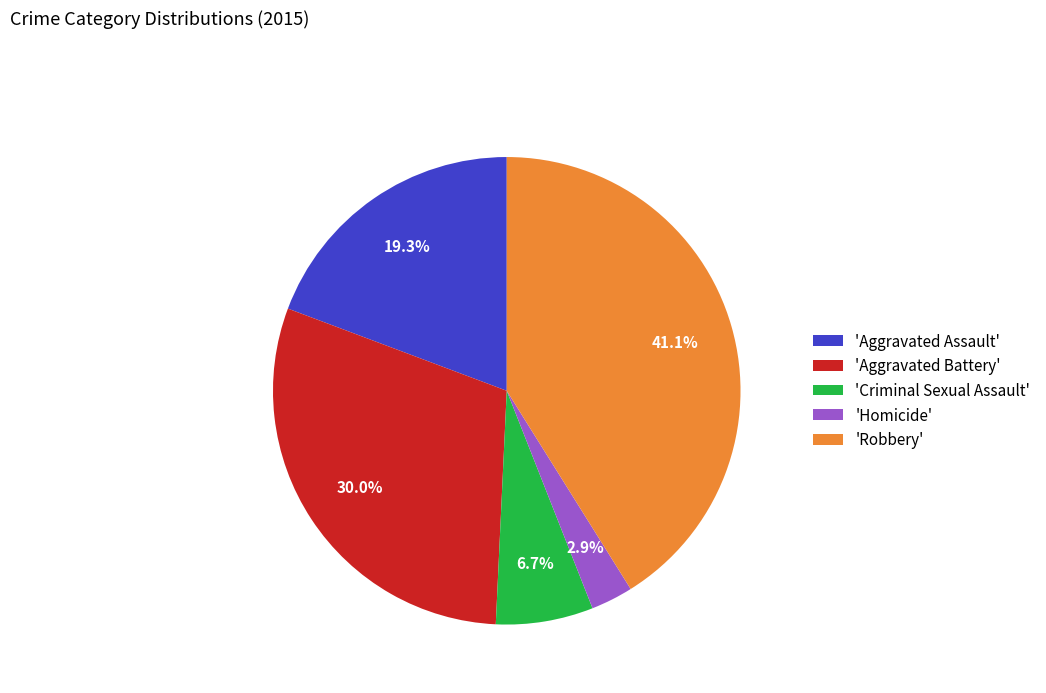

Rank the categories by value from lowest to highest.

'Homicide', 'Criminal Sexual Assault', 'Aggravated Assault', 'Aggravated Battery', 'Robbery'